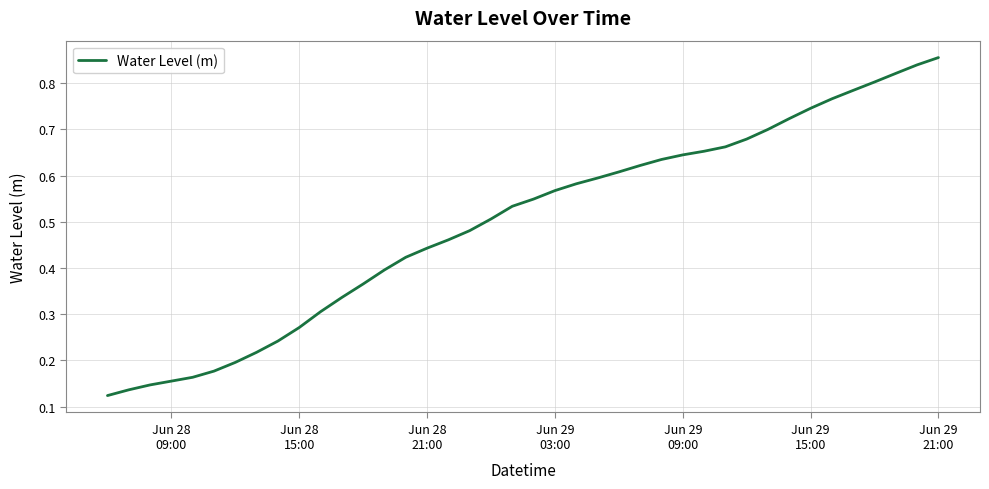

What is the sum of all values?

19.9